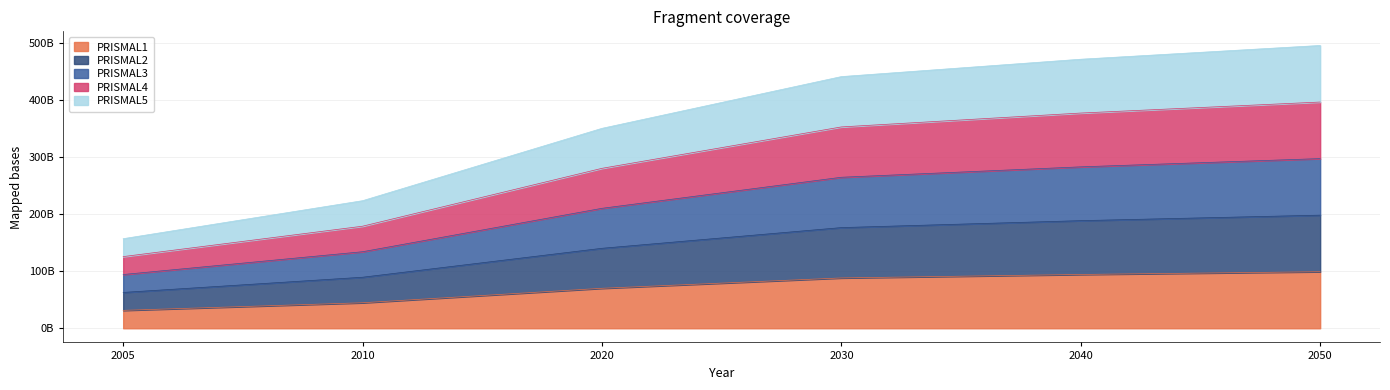

List the series in order of their overall mean, highest first.

PRISMAL5, PRISMAL4, PRISMAL3, PRISMAL2, PRISMAL1